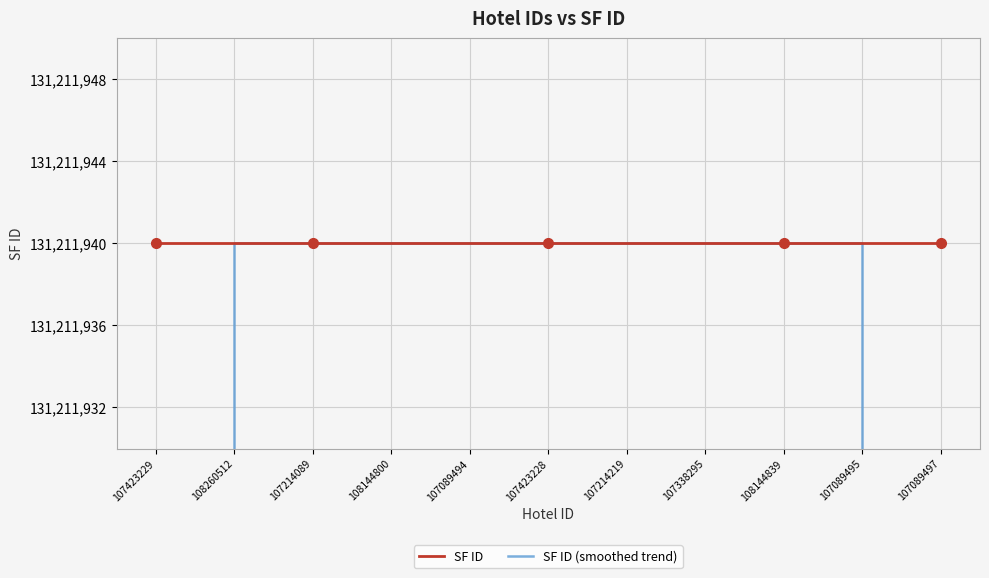

Where does the SF ID (smoothed trend) series first go above 131211939?

108260512